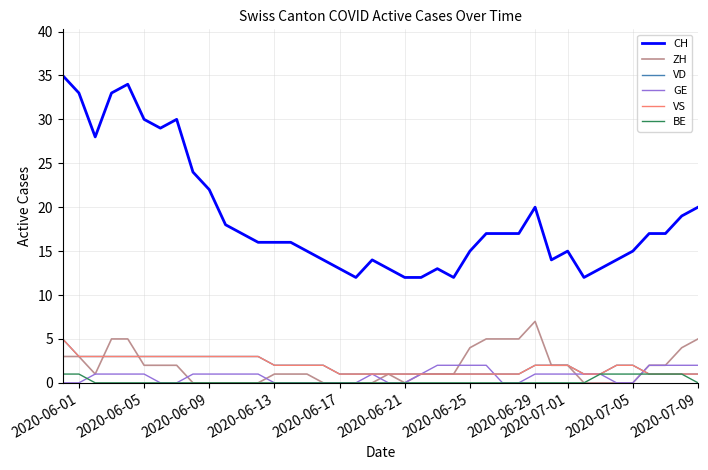

Does the chart display data point markers on the line(s)?

No